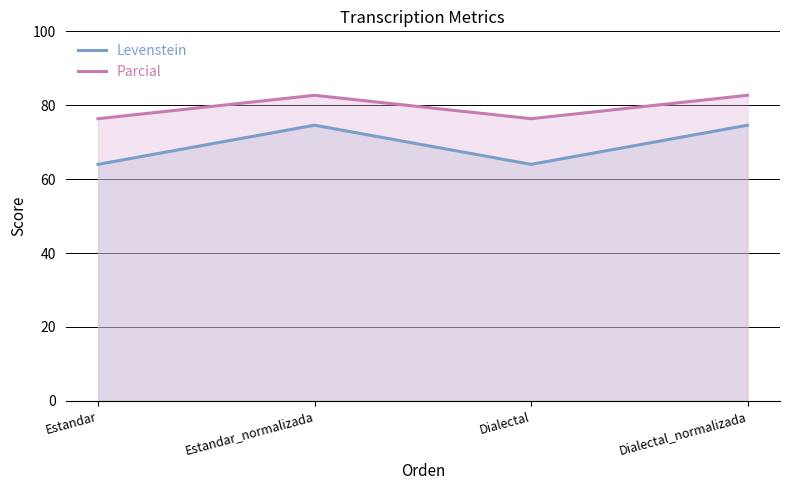

True or false: Levenstein and Parcial cross at least once.

False